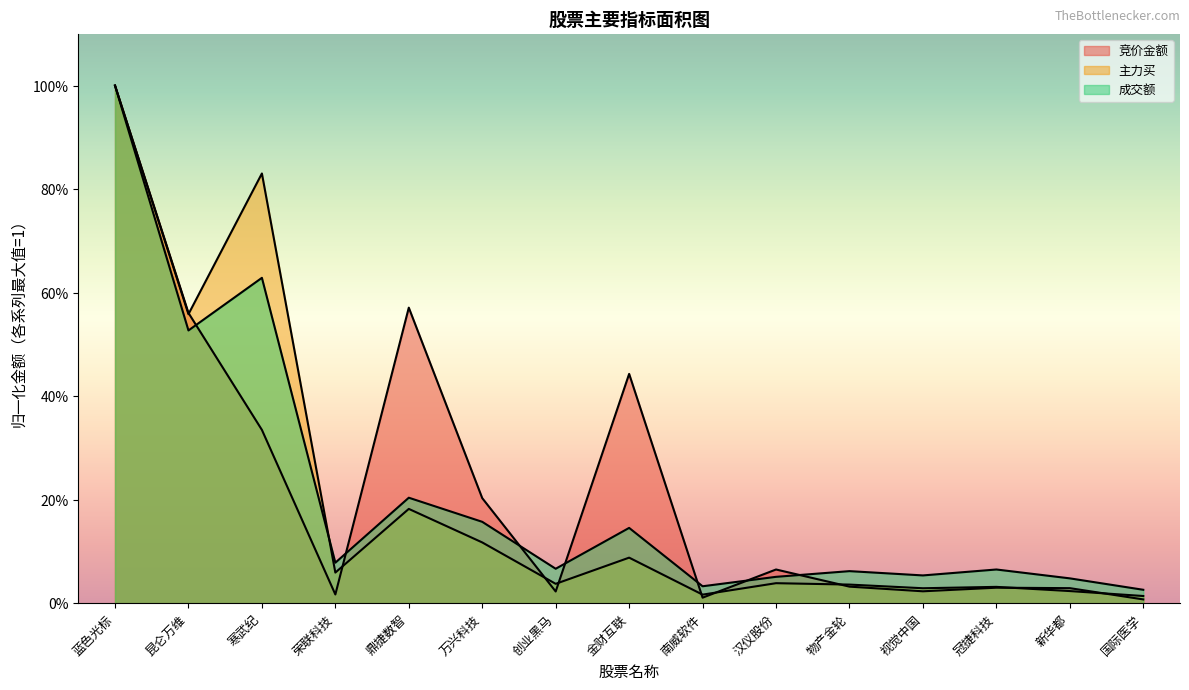

Does the chart display data point markers on the line(s)?

No